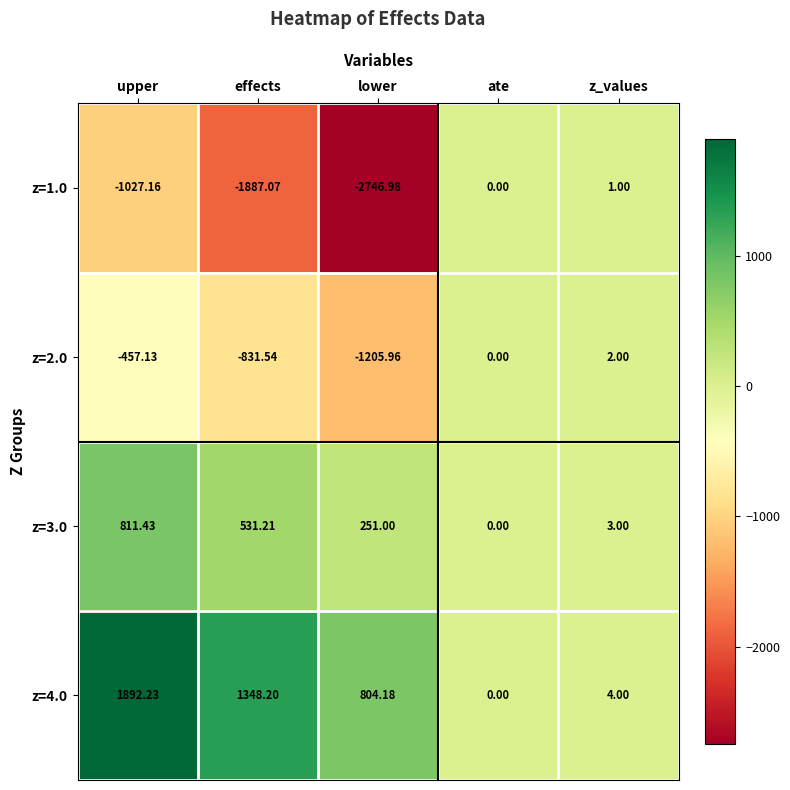

Rank the categories by z=2.0 value from highest to lowest.

z_values, ate, upper, effects, lower